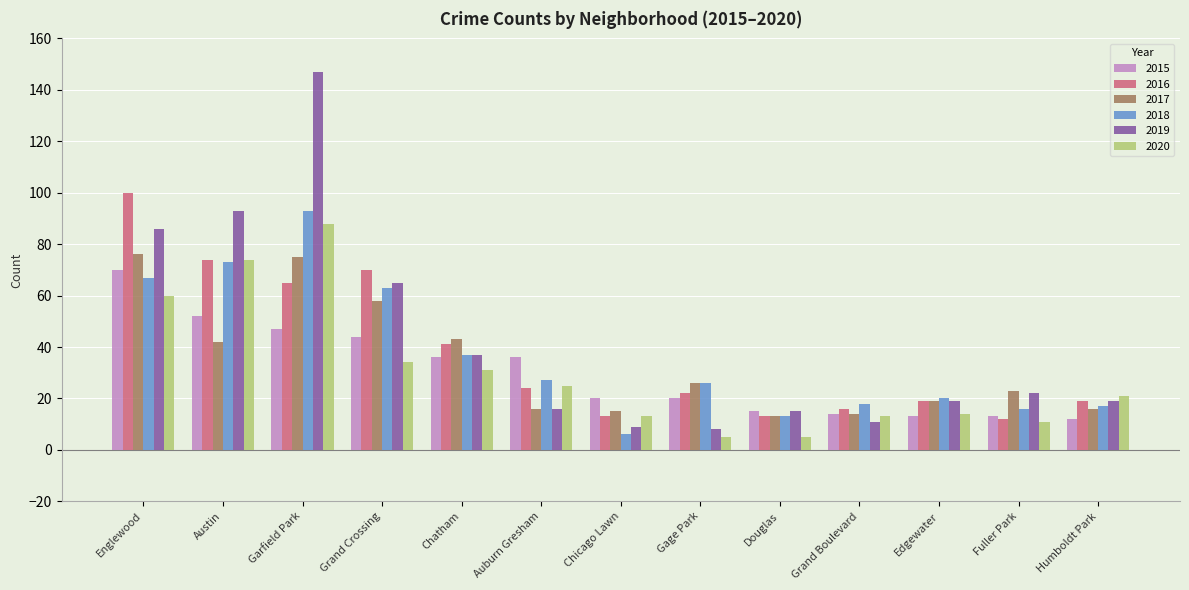

At which category is the sum across all series the highest?

Garfield Park